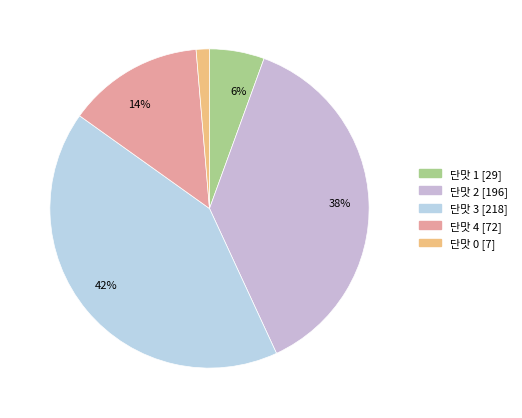

Count the number of slices in the pie.

5